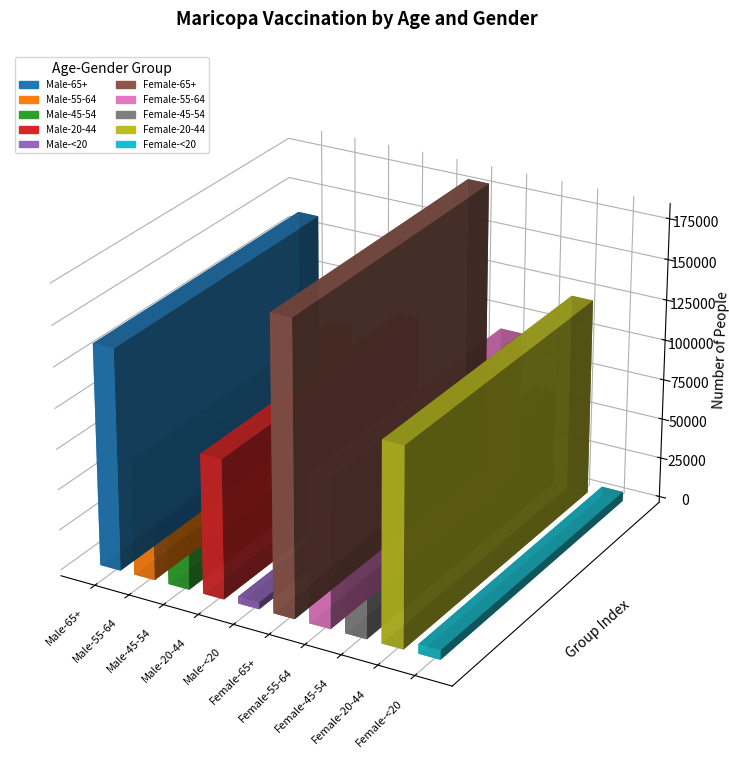

Rank the categories by value from highest to lowest.

Female-65+, Male-65+, Female-20-44, Female-55-64, Male-20-44, Male-55-64, Female-45-54, Male-45-54, Female-<20, Male-<20